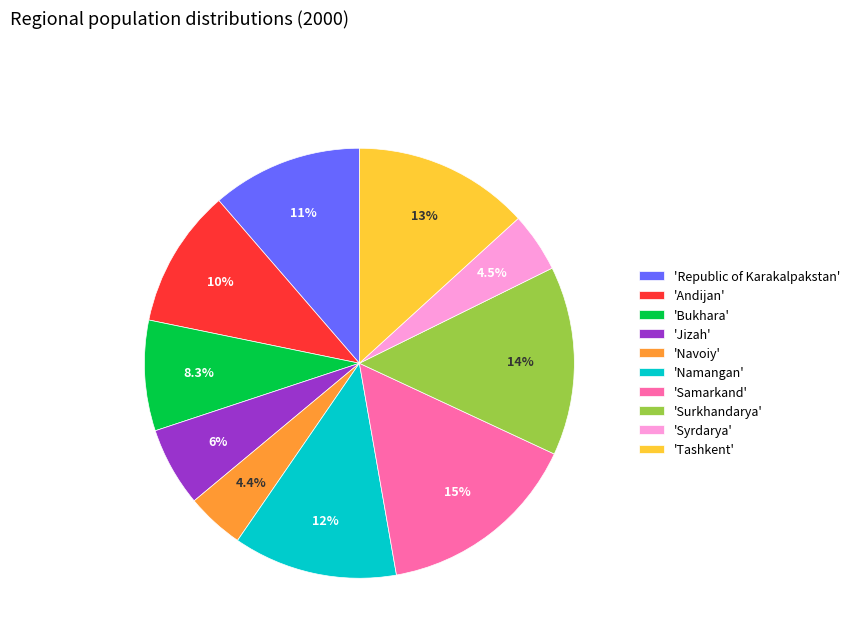

Which has a higher value, 'Namangan' or 'Tashkent'?

'Tashkent'